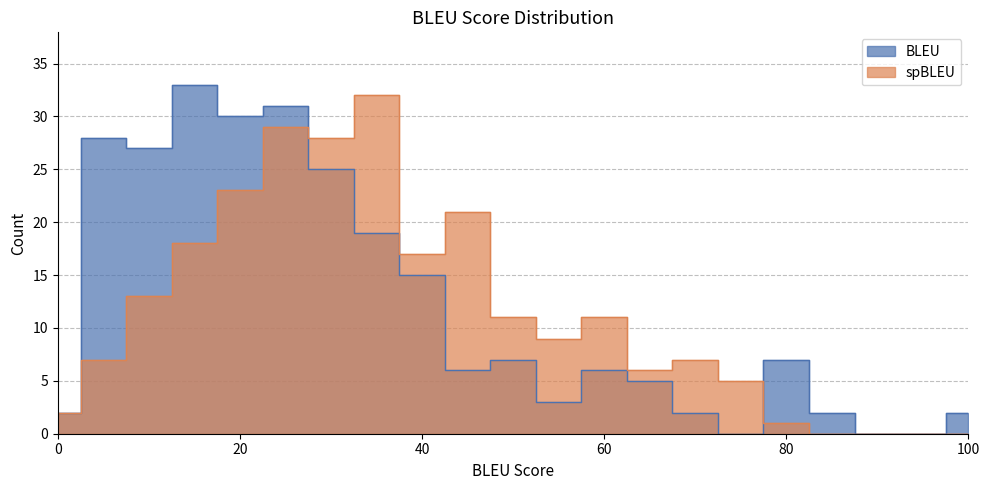

Read the value at 50, to the nearest 10.

10